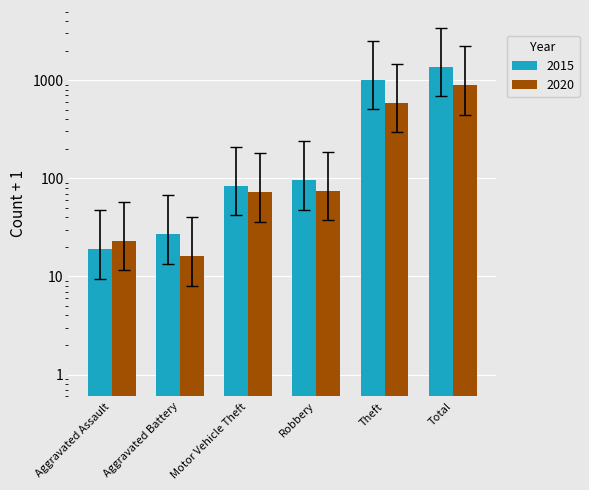

What is the difference between the second highest and minimum values in the 2020 series?

286.5